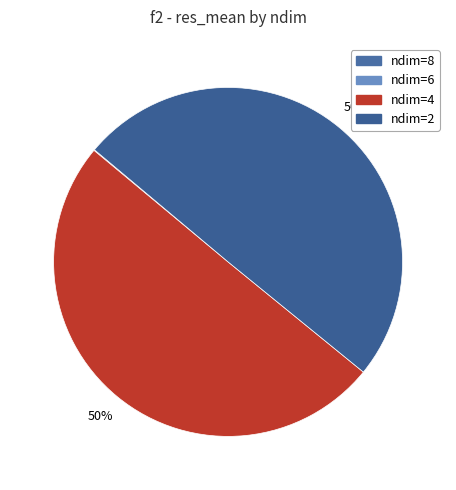

To the nearest percent, what is the combined percentage of ndim=4 and ndim=8?

50%